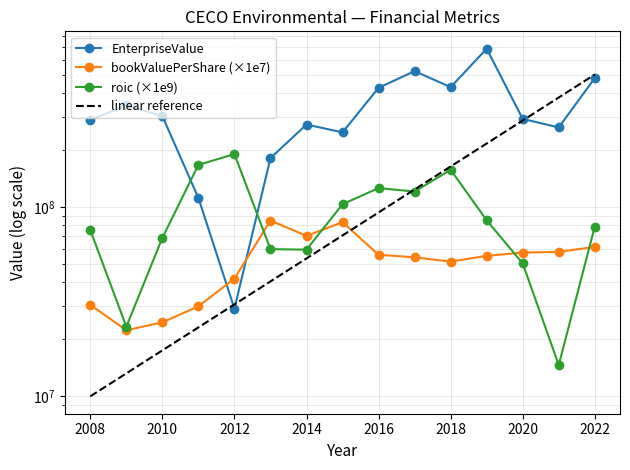

The value of EnterpriseValue at 2022 is 479104041.8. True or false?

True